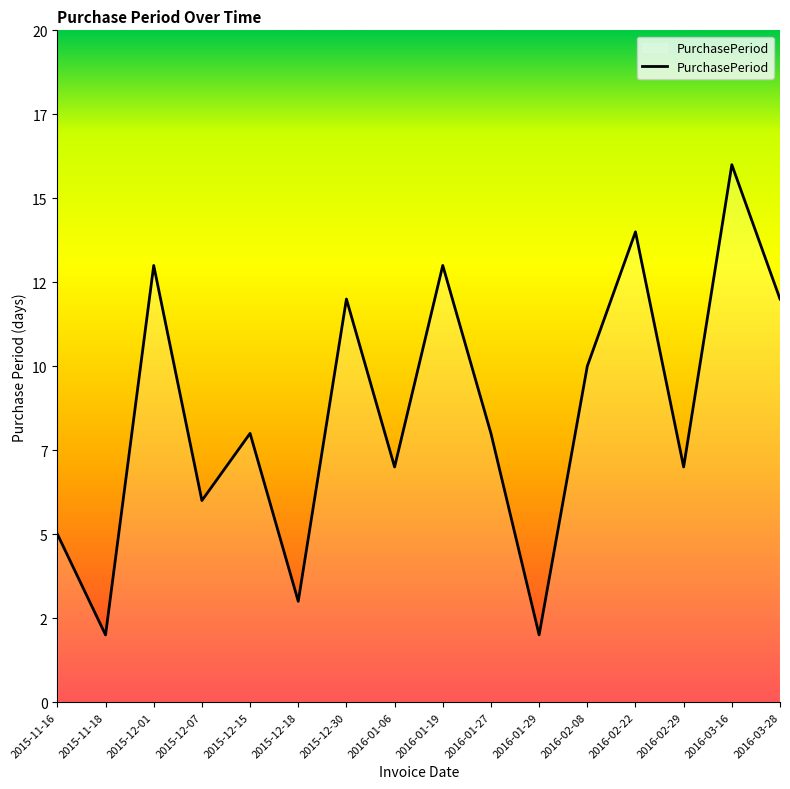

The value at 2016-01-19 is 8. True or false?

False